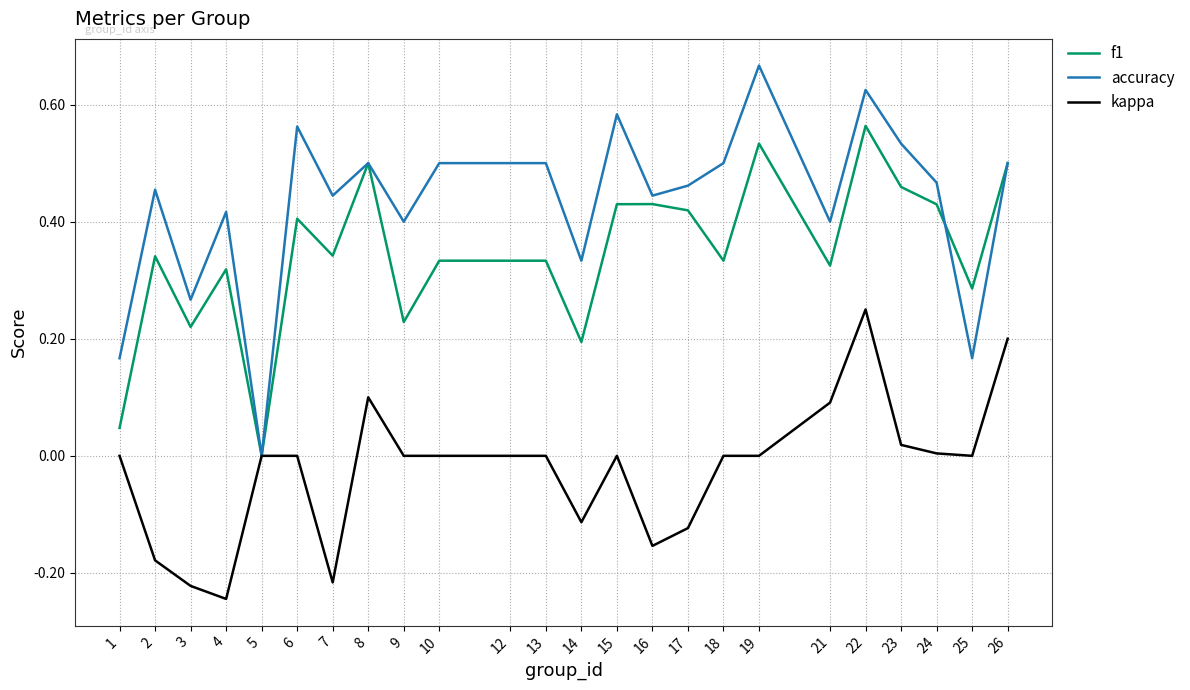

Rank the series at 3 from lowest to highest value.

kappa, f1, accuracy